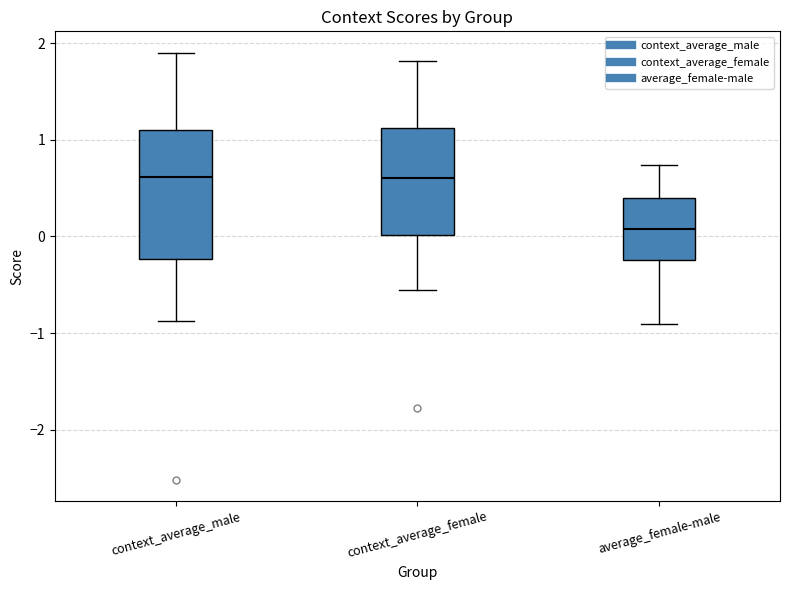

Where does the median line of the box for context_average_male sit on the y-axis? The values are not printed on the chart, so give them approximately, as read against the axis.

0.6